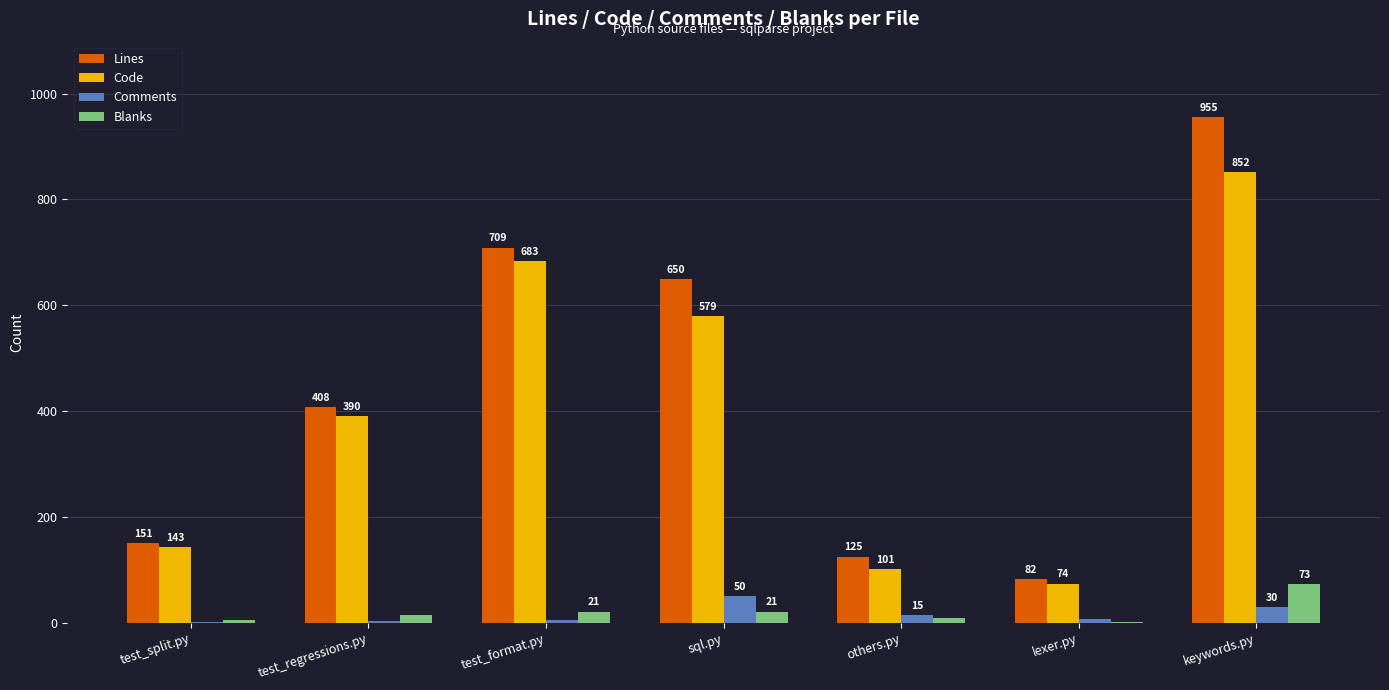

The Lines series shows 82 at lexer.py. True or false?

True